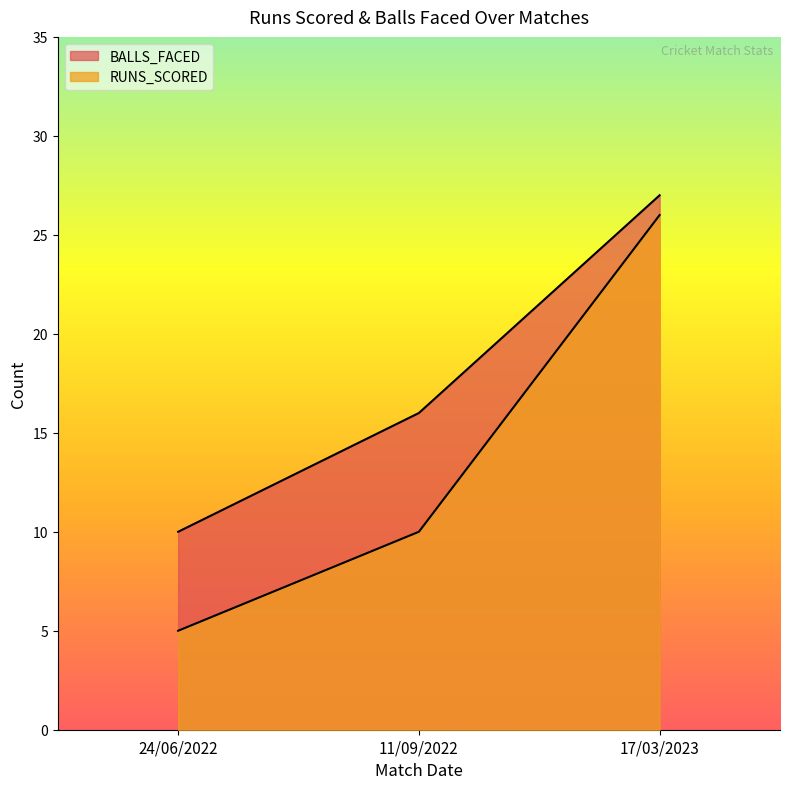

How many data points in BALLS_FACED are above 16?

1